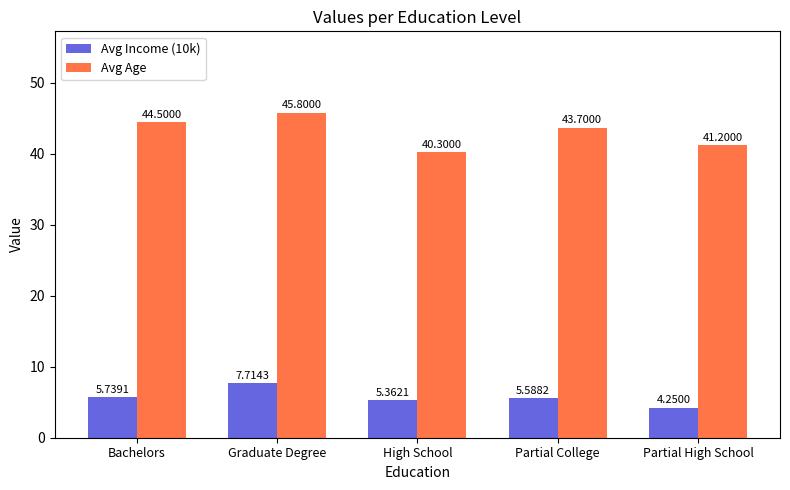

At which label does Avg Age first exceed 43?

Bachelors